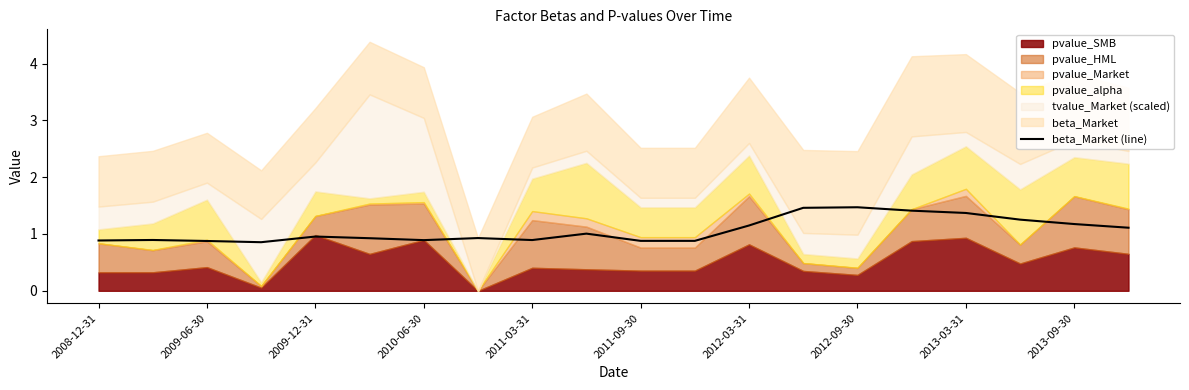

Reading left to right, what are all the values shown in this chart?

0.9	0.9	0.9	0.9	1.0	0.9	0.9	0.9	0.9	1.0	0.9	0.9	1.1	1.5	1.5	1.4	1.4	1.3	1.2	1.1